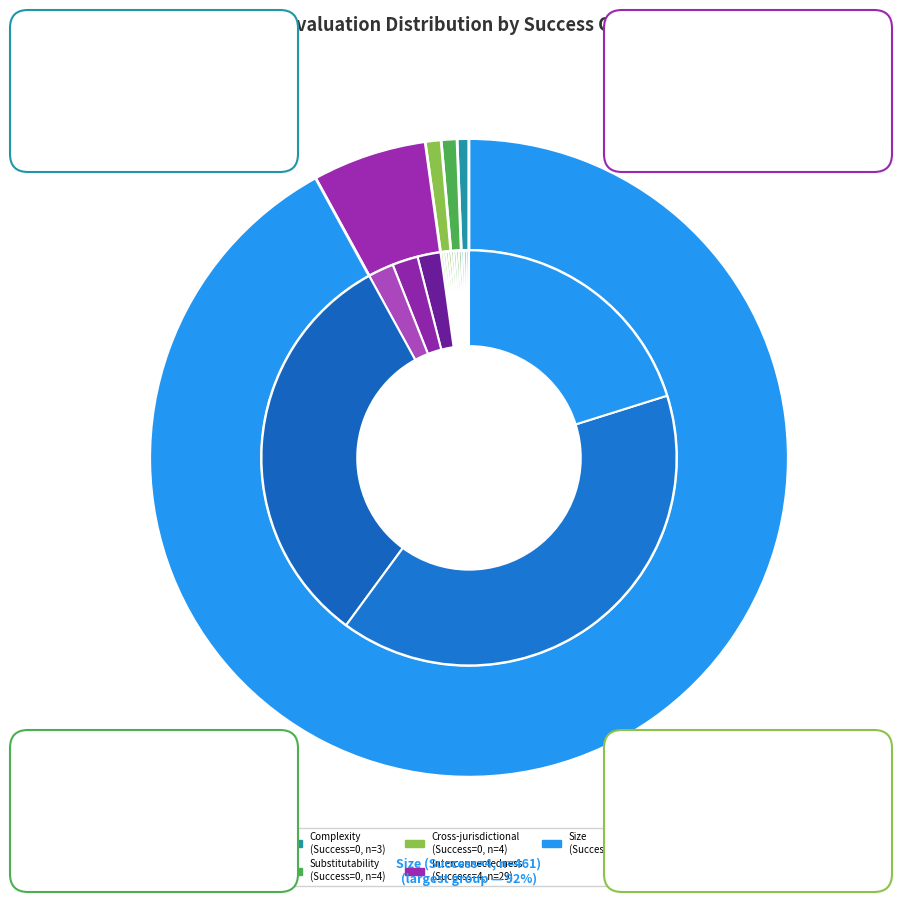

Between 4 and 0, which is larger?

4